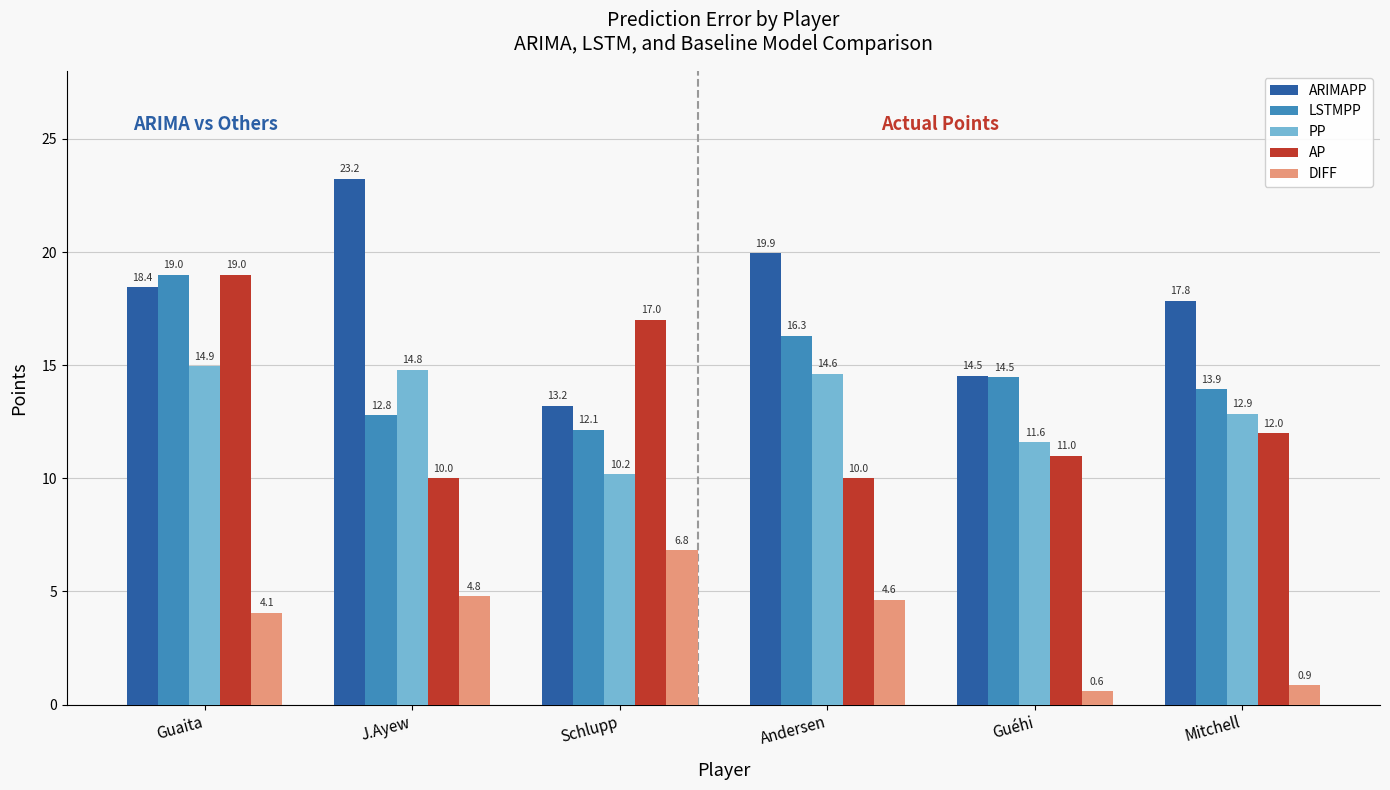

Between J.Ayew and Andersen, which series saw the biggest shift?

LSTMPP